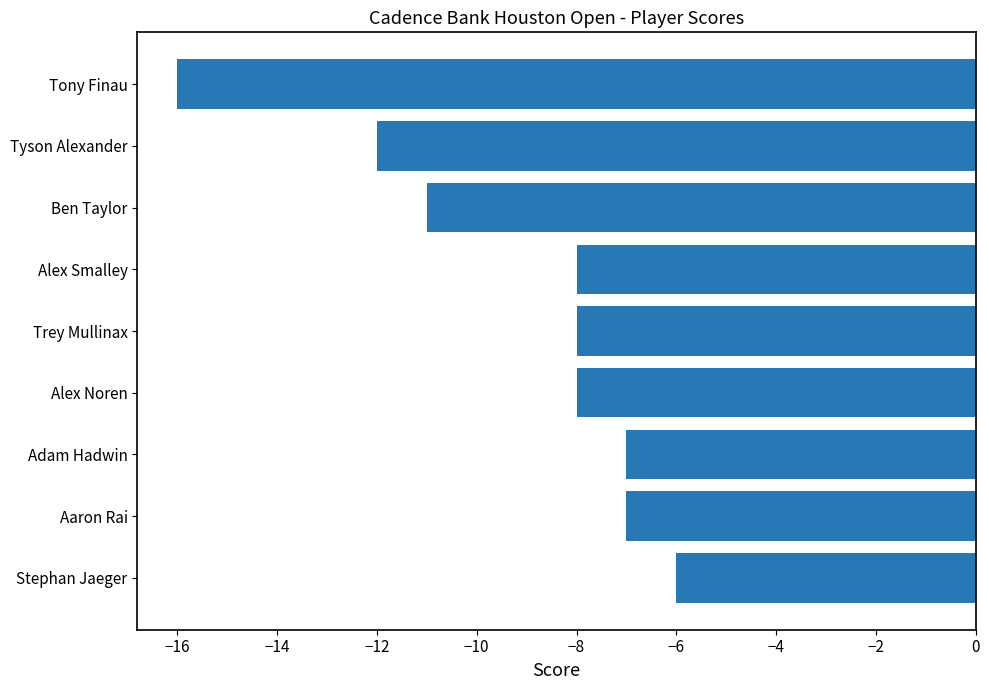

What is the difference between the maximum and minimum values?

10